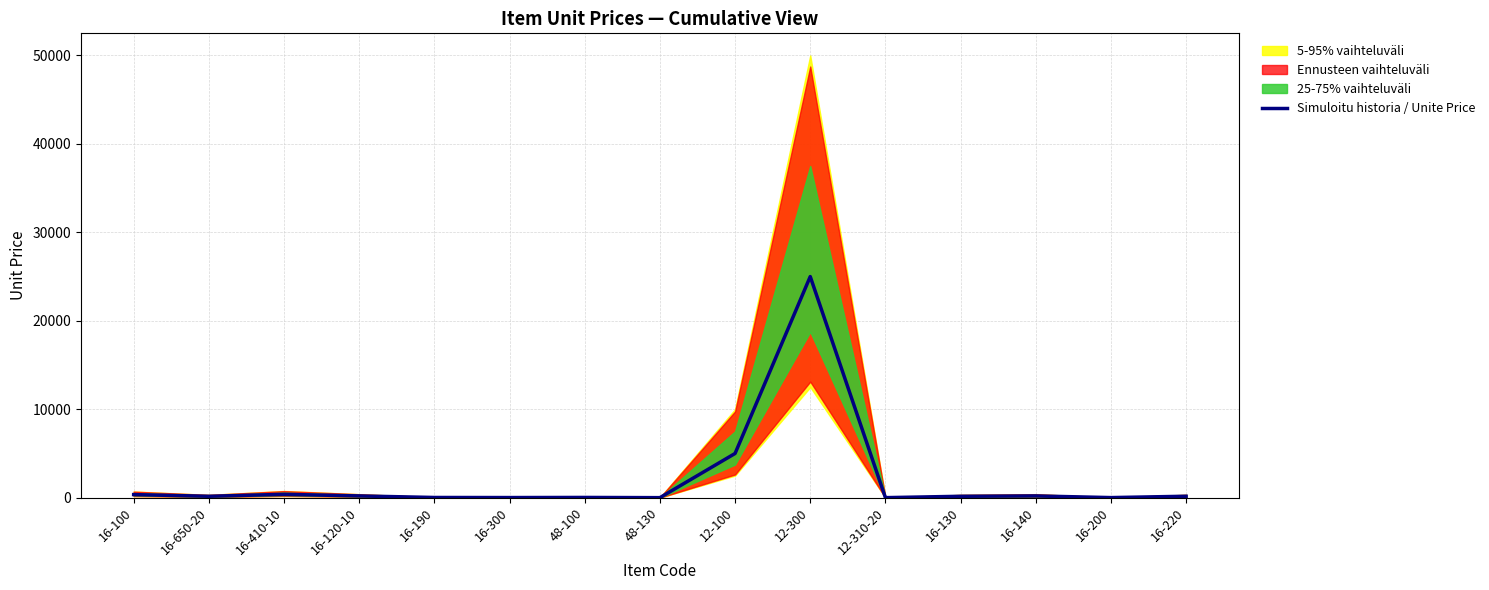

What is the difference between the values at 16-300 and 48-130?

11.0